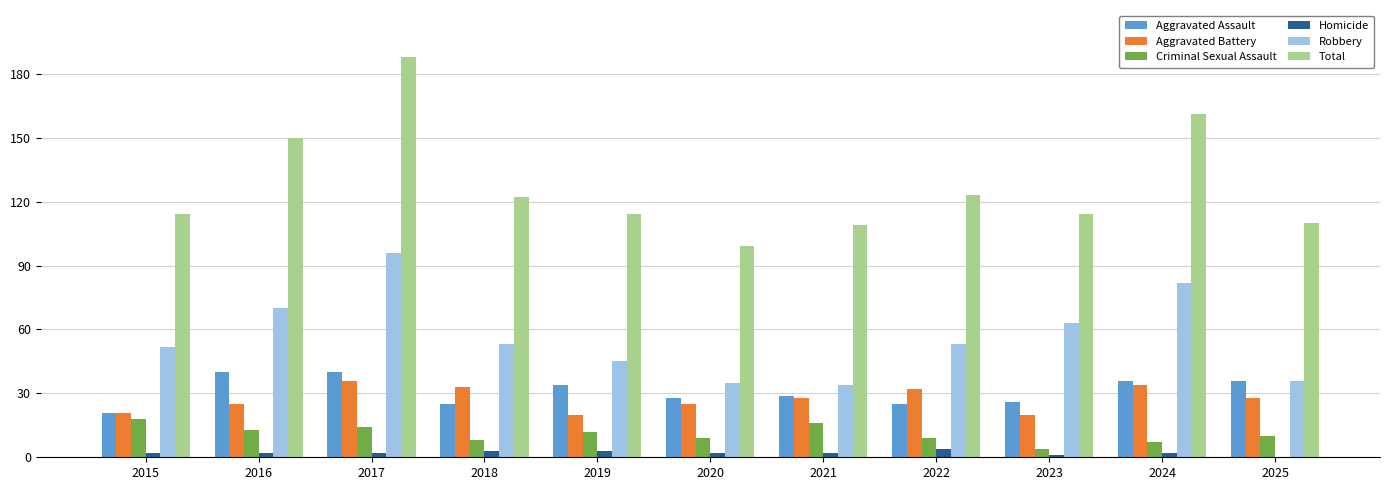

Which series changed the most between 2017 and 2025?

Total